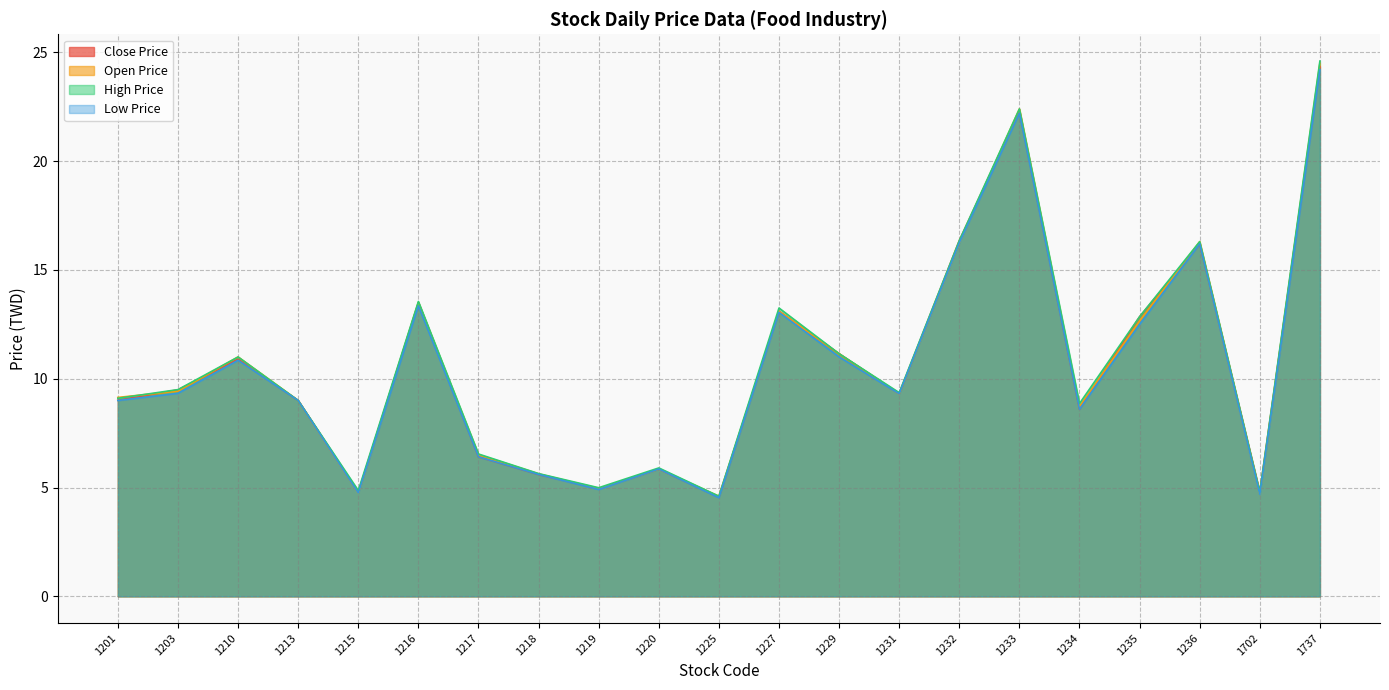

Is it true that High Price equals 5.6 at 1218?

True